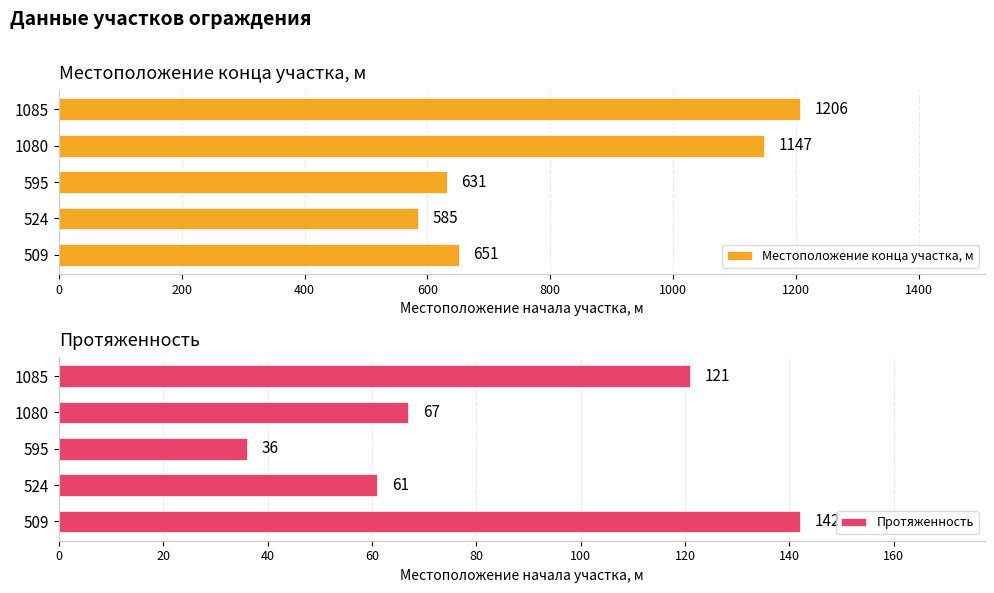

How many values in the Местоположение конца участка, м series are below 651?

2